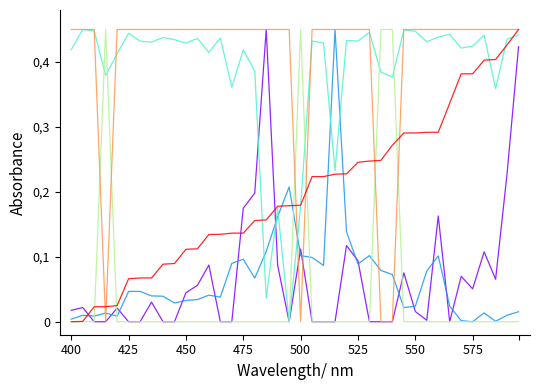

Is this an area chart (filled region under the line)?

No